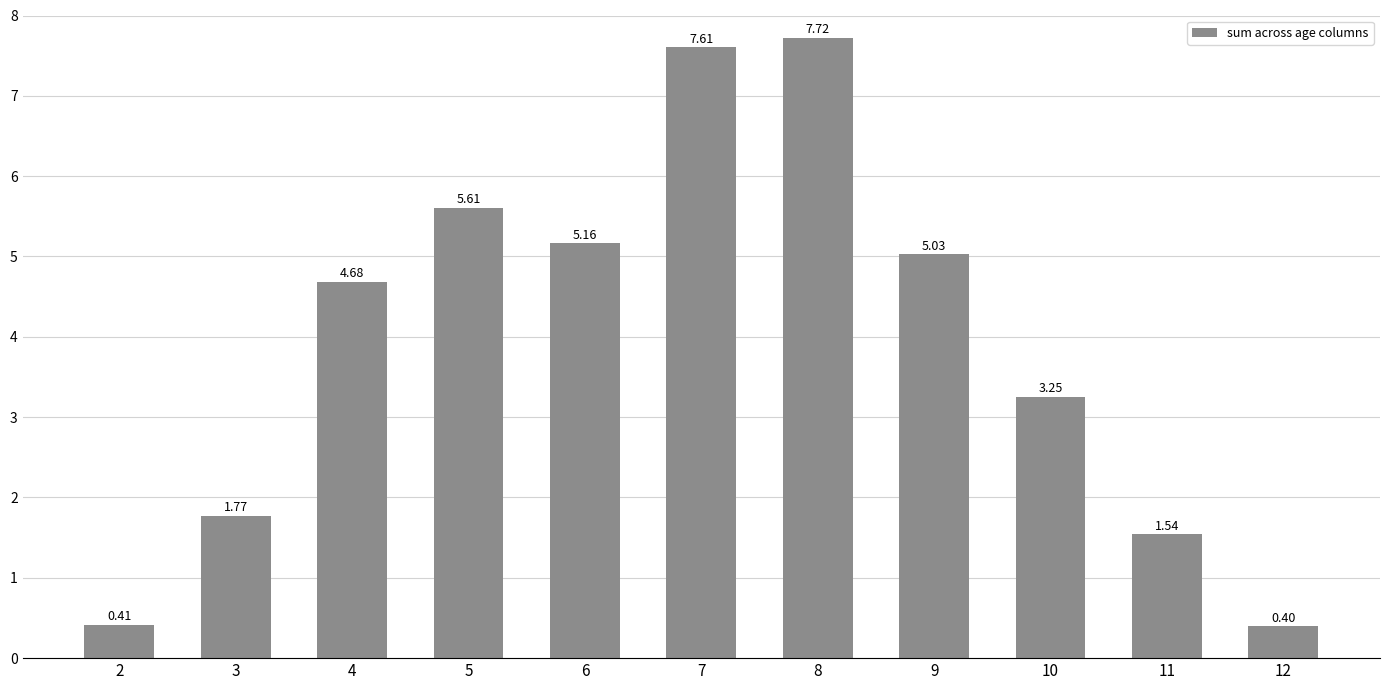

Rank the categories by value from highest to lowest.

8, 7, 5, 6, 9, 4, 10, 3, 11, 2, 12